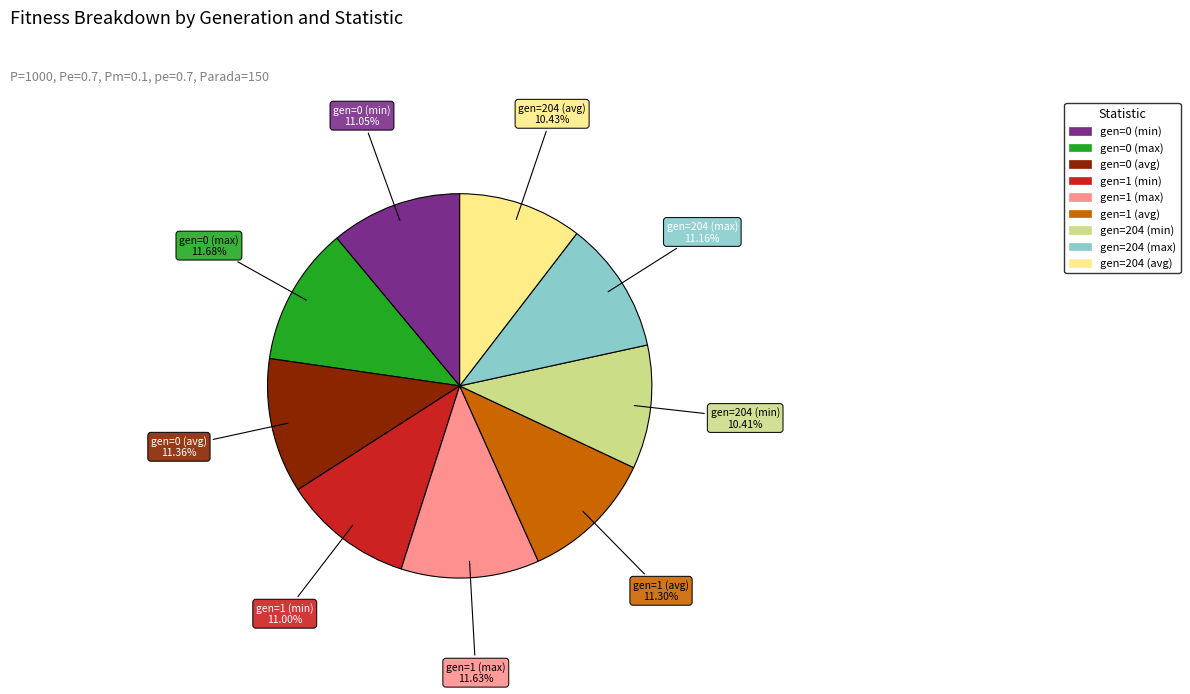

Does gen=204 (min) represent more than half of the total?

No